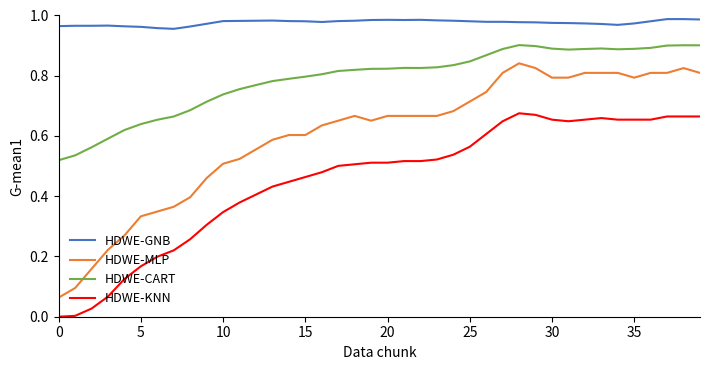

Rank the series by their average value, from highest to lowest.

HDWE-GNB, HDWE-CART, HDWE-MLP, HDWE-KNN